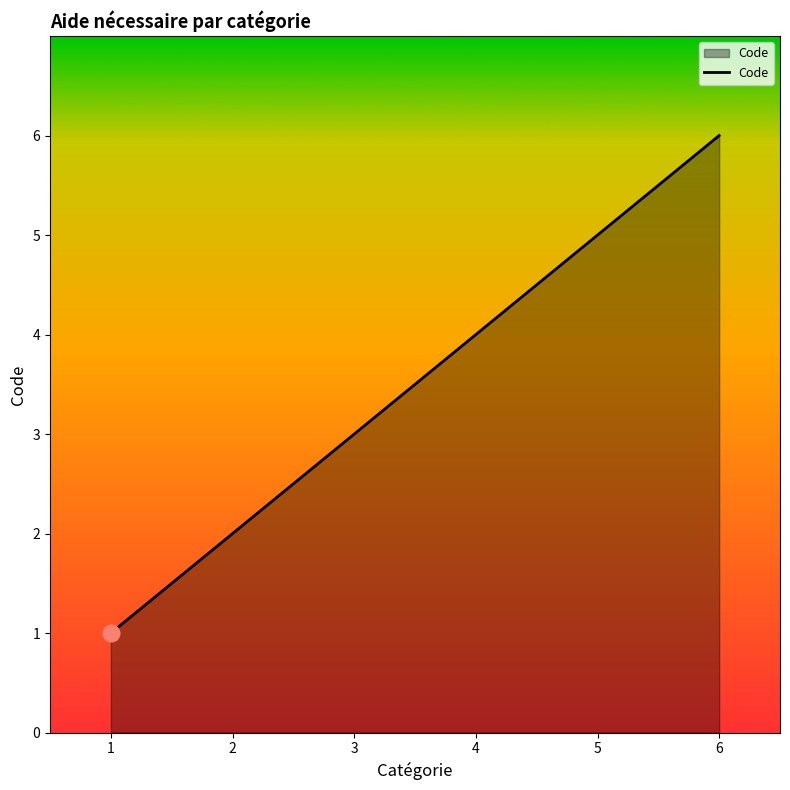

Reading right to left, what are all the values shown in this chart?

6	5	4	3	2	1